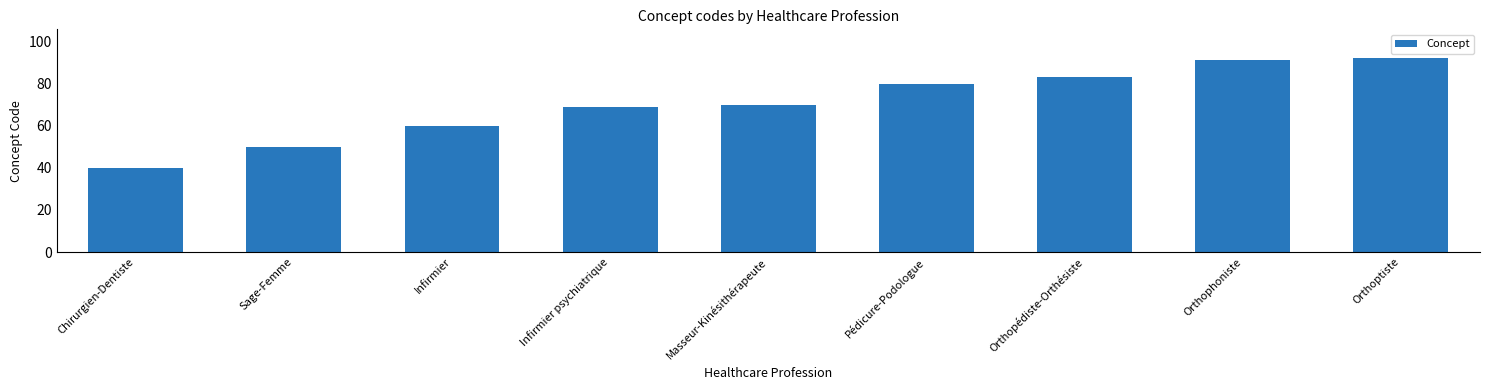

How many categories are shown in the chart?

9